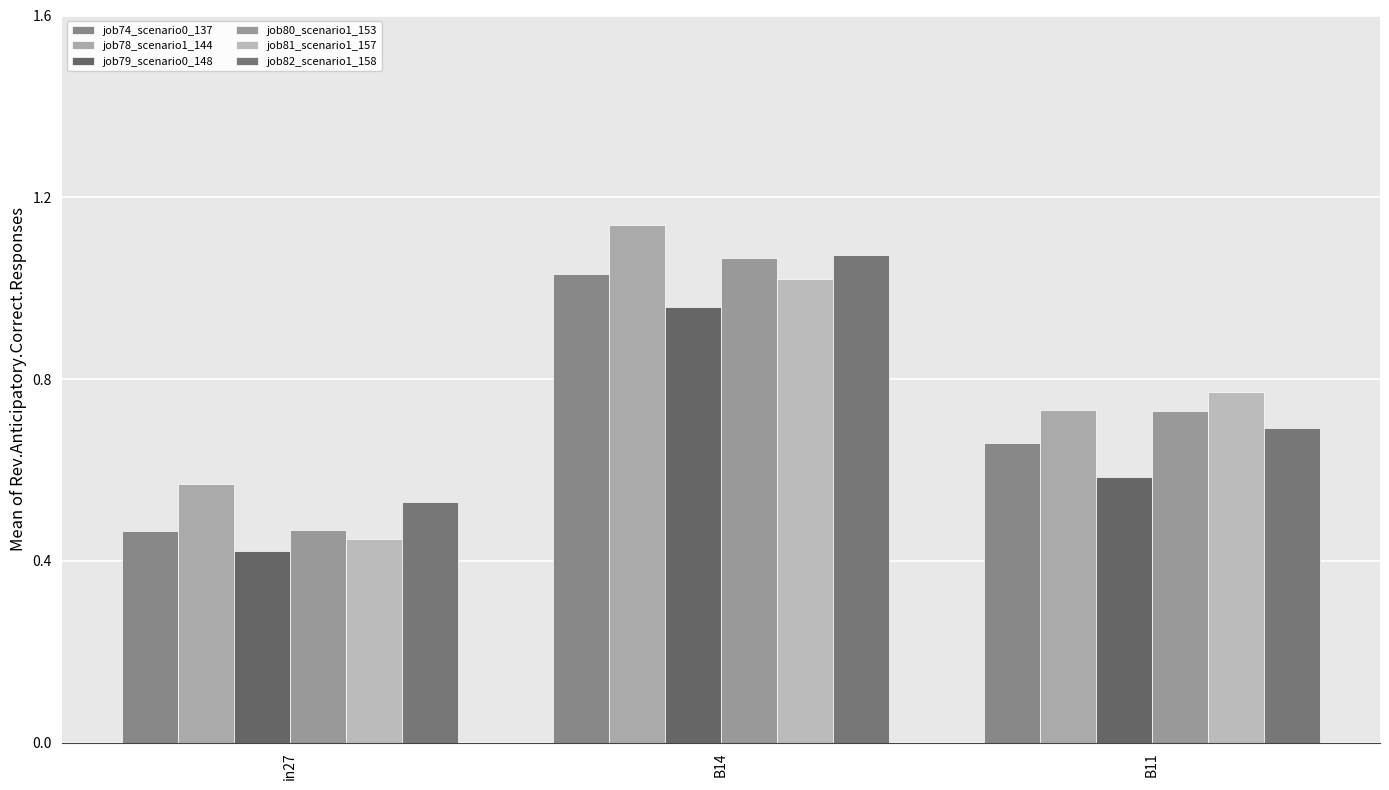

What is the label of the 2nd bar from the right?

B14